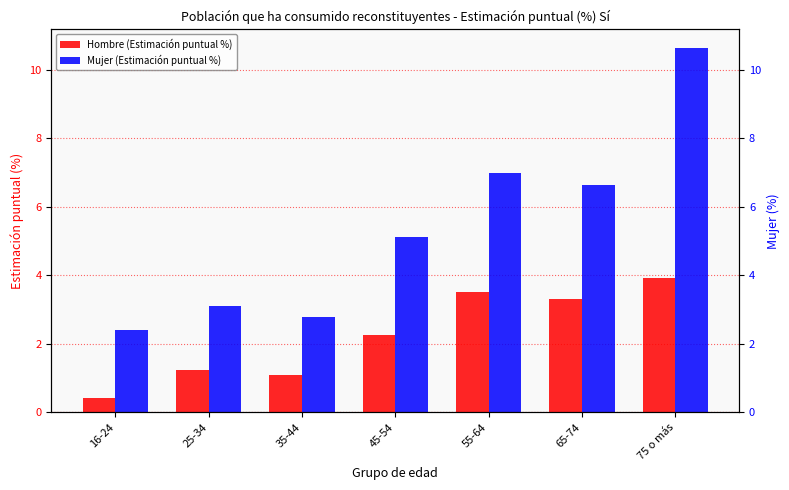

Reading right to left, what are all the values shown in this chart?

Hombre (Estimación puntual %): 75 o más=3.9	65-74=3.3	55-64=3.5	45-54=2.3	35-44=1.1	25-34=1.2	16-24=0.4
Mujer (Estimación puntual %): 75 o más=10.6	65-74=6.6	55-64=7.0	45-54=5.1	35-44=2.8	25-34=3.1	16-24=2.4